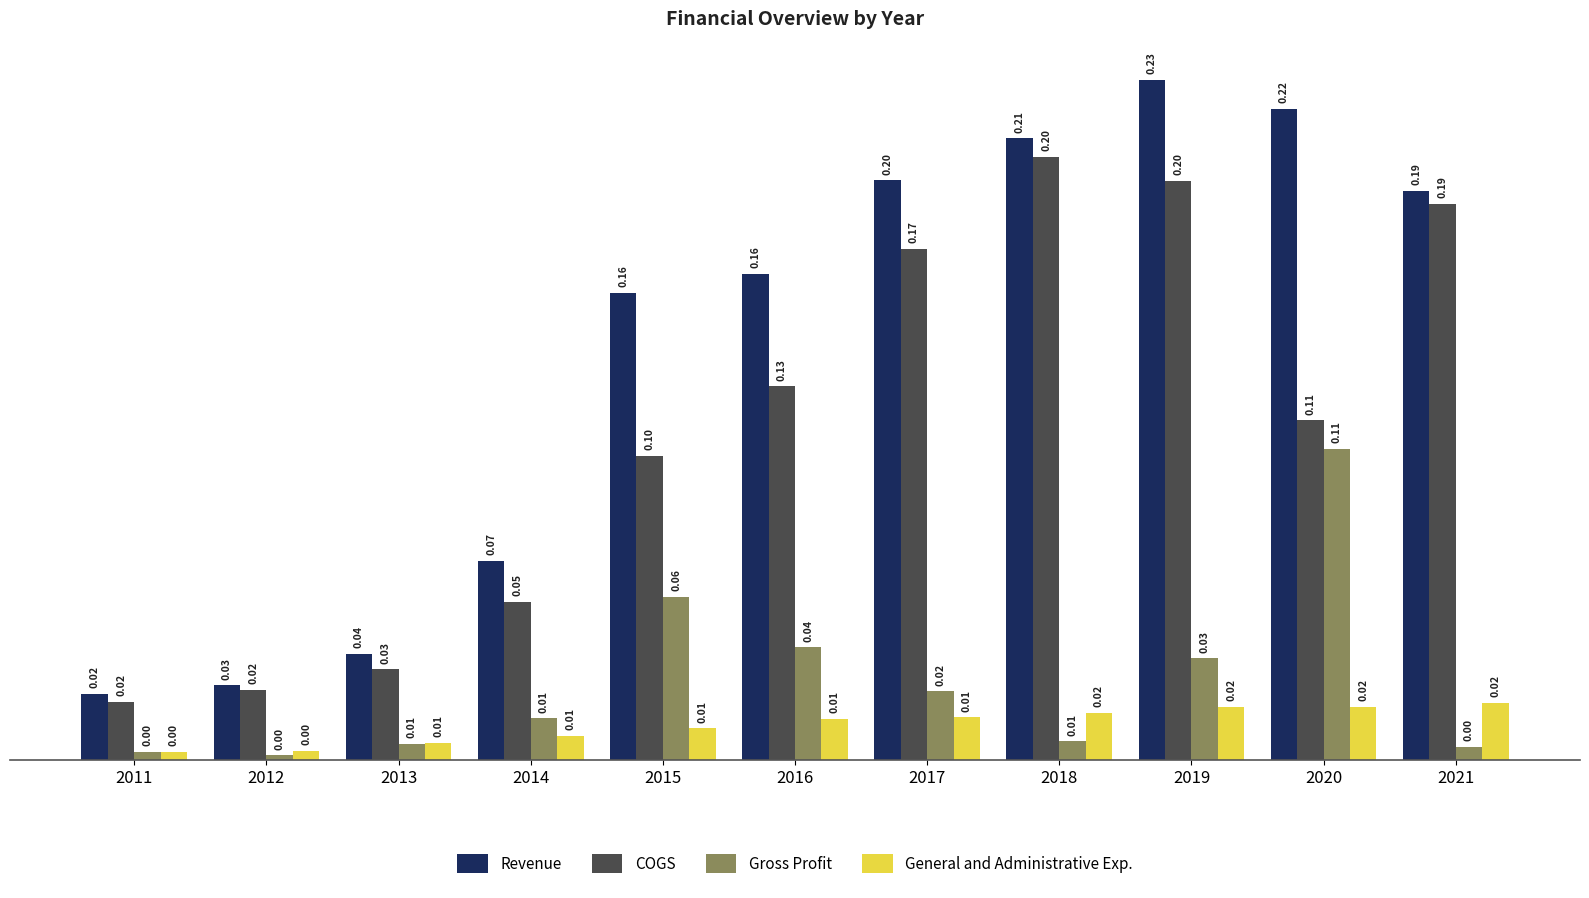

Which label corresponds to the largest value in the chart?

2019